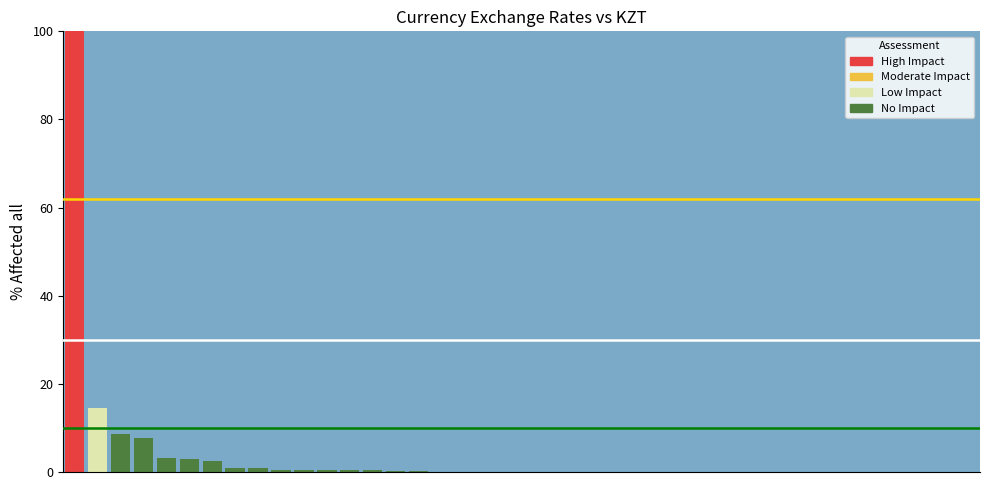

What is the greatest value displayed?

100.0